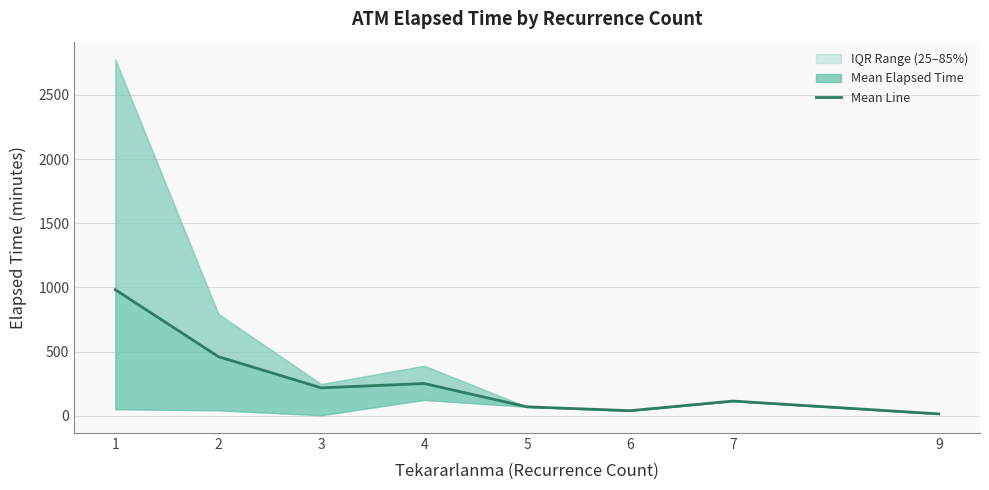

True or false: there are more than 2 points higher than both neighbors.

False